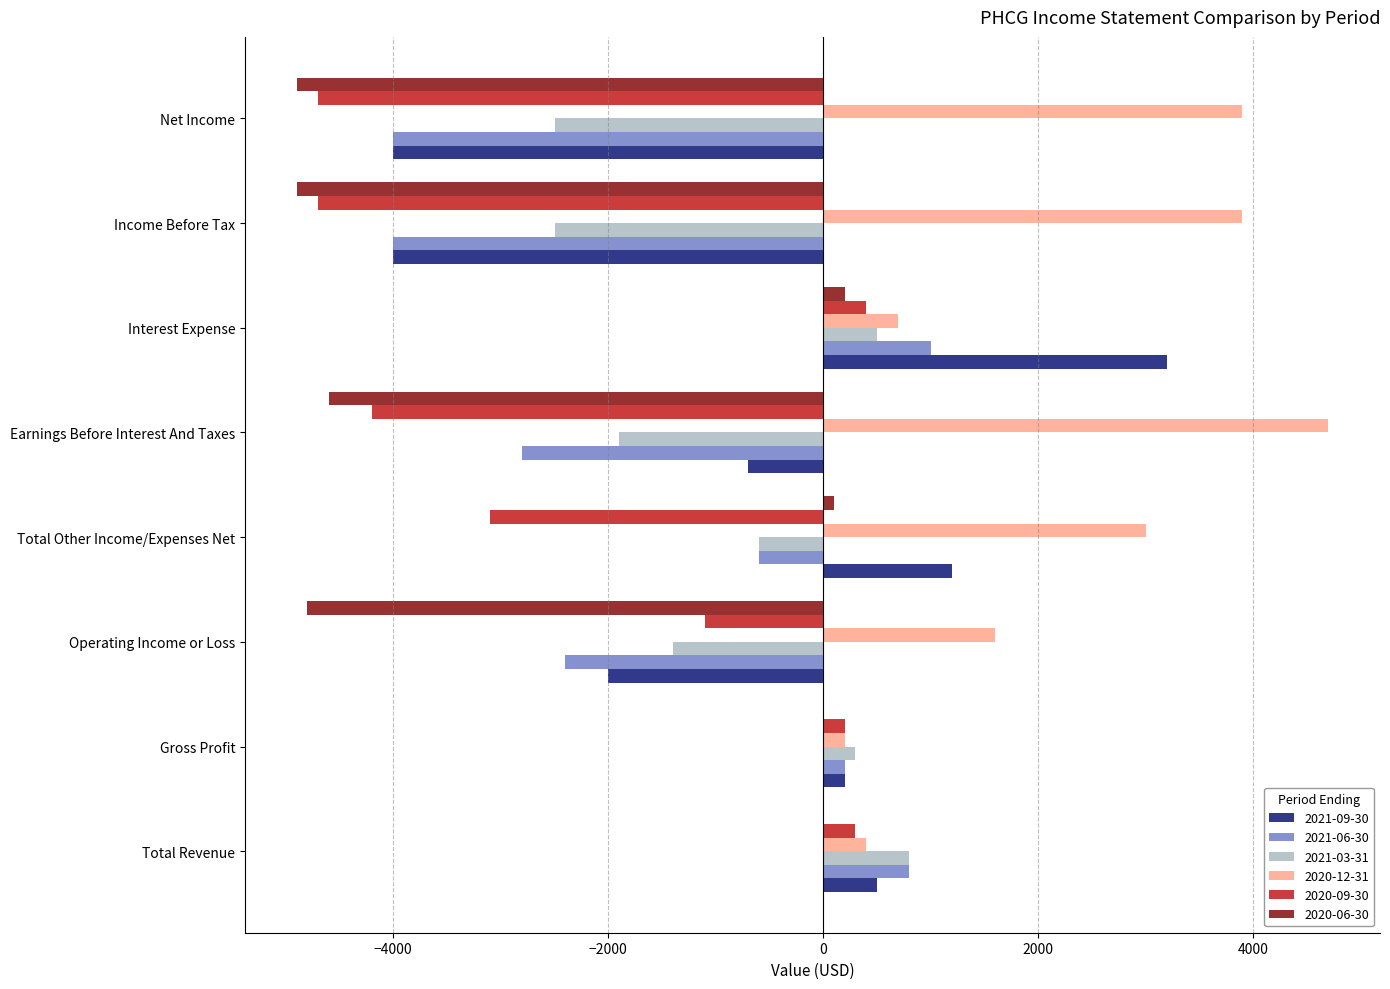

Is it true that 2020-09-30 equals -4200 at Earnings Before Interest And Taxes?

True